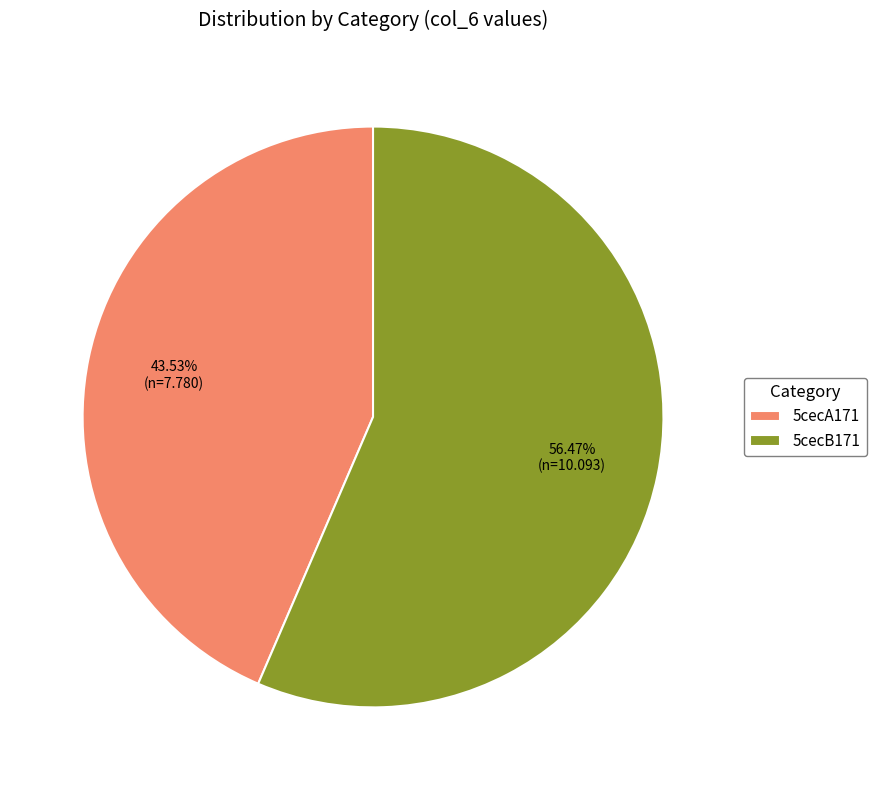

What is the majority slice?

5cecB171